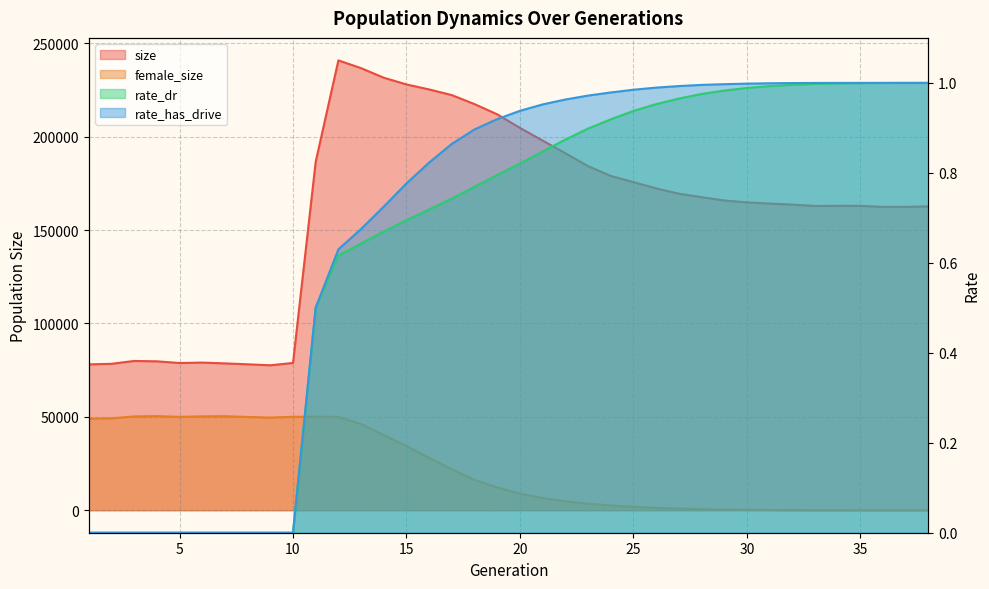

How many series are shown in this chart?

4